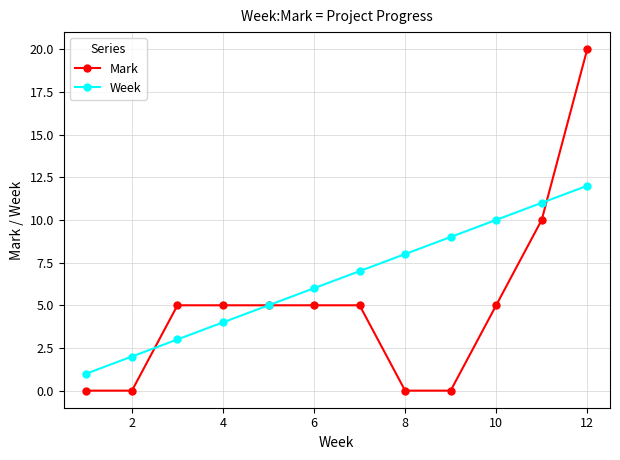

What is the maximum value for Mark?

20